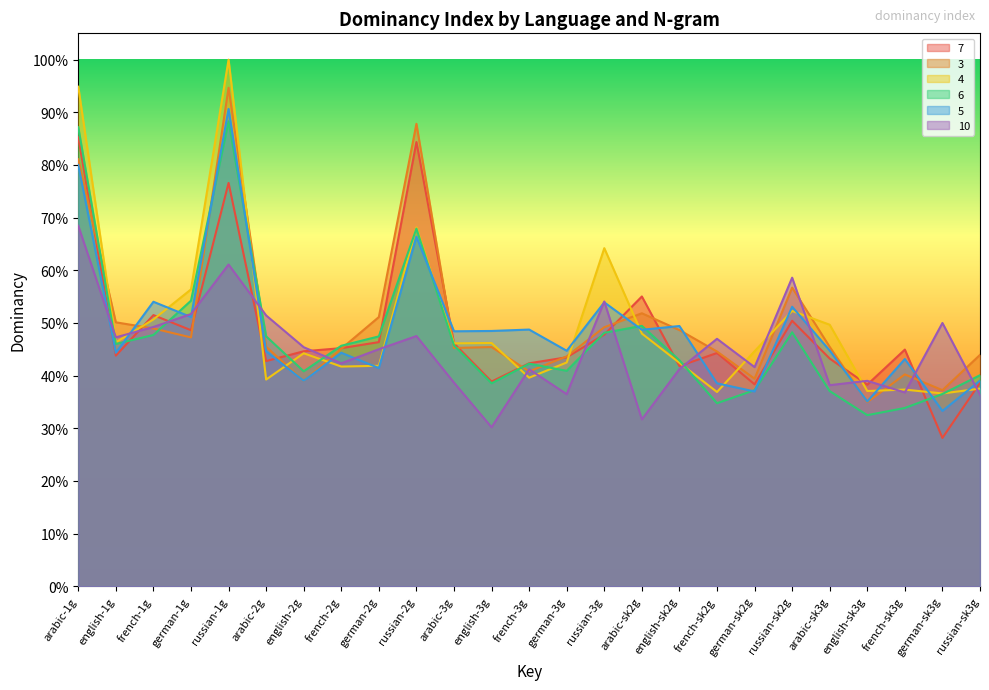

What value does the 3 series have at english-3g?

0.5